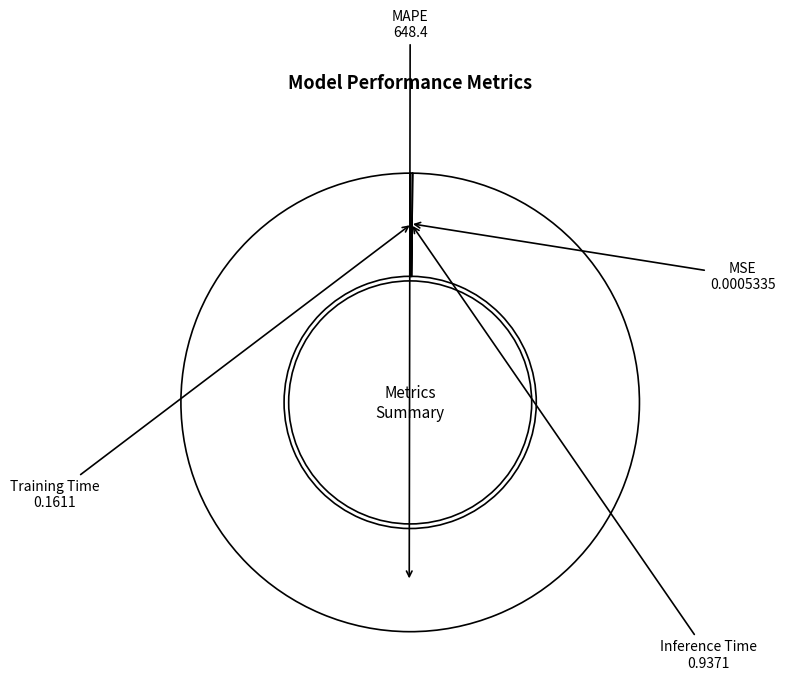

Which category accounts for the majority?

MAPE